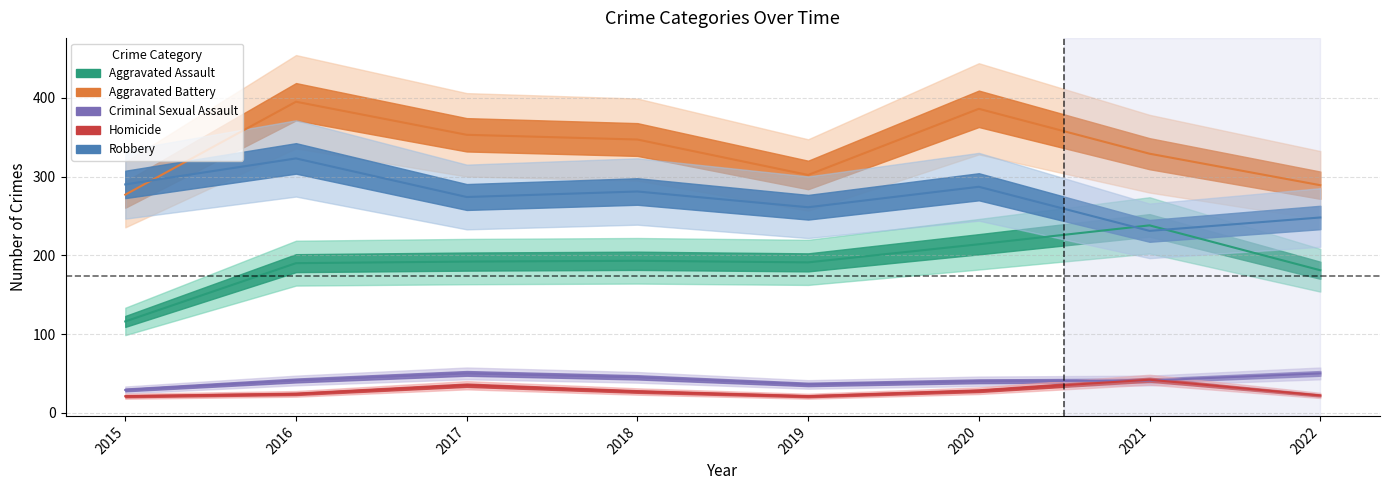

What is the value of the Aggravated Assault point at the 5th from the left?

191